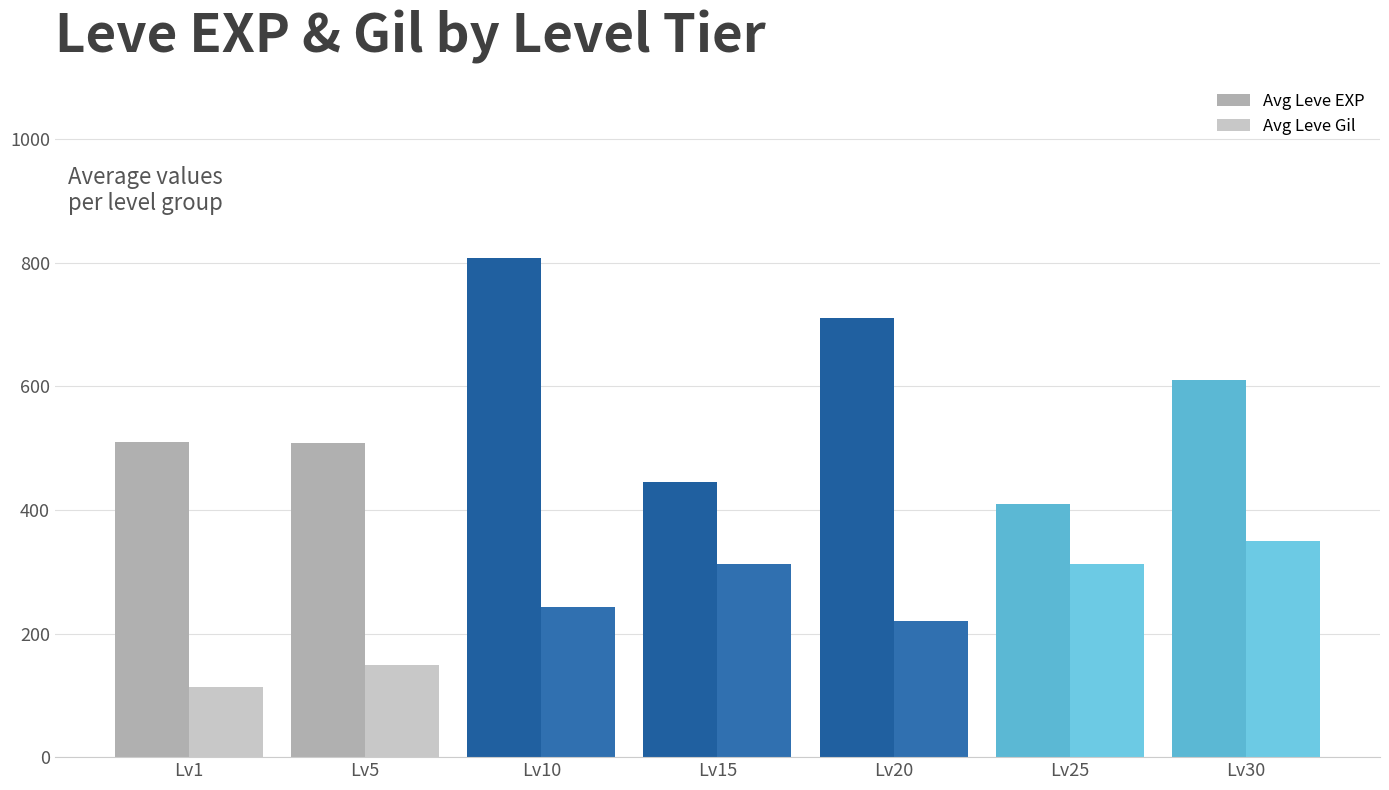

What is the difference between the second highest and second lowest values in the Avg Leve EXP series?

265.0